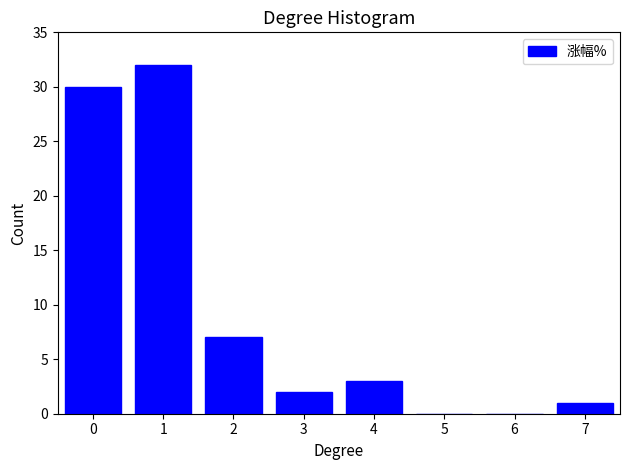

Reading left to right, list all the values displayed in this chart.

0=30	1=32	2=7	3=2	4=3	5=0	6=0	7=1